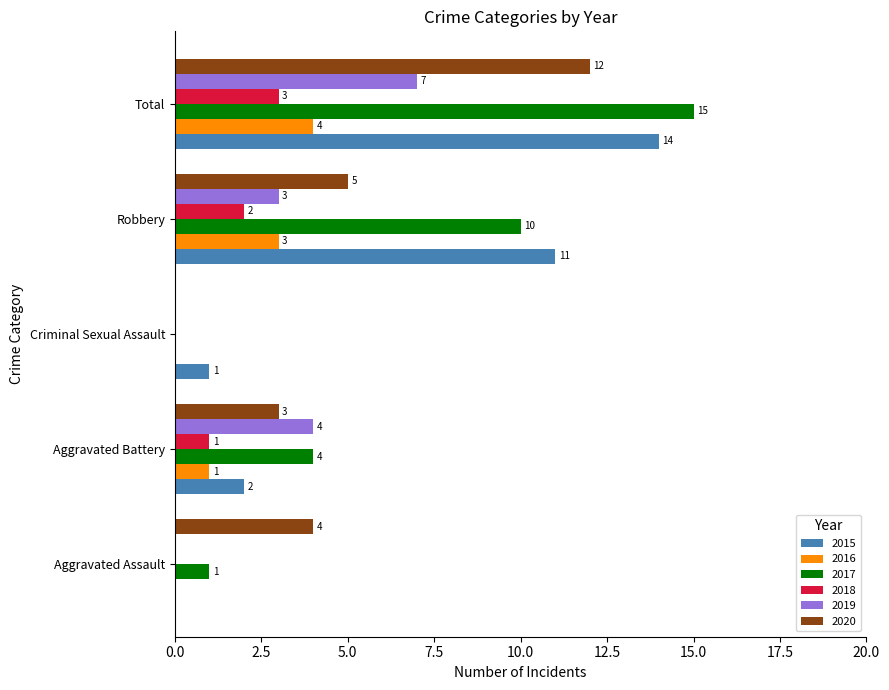

Is the value of 2020 at Robbery greater than the value of 2017 at Aggravated Battery?

Yes